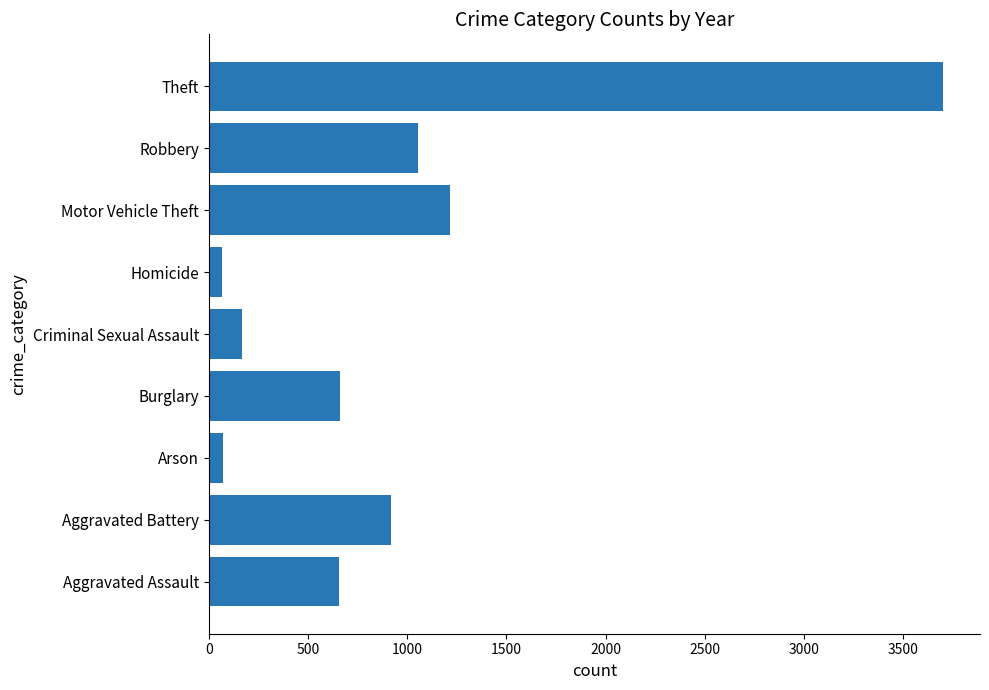

Approximately how many times larger is the value at Burglary compared to Aggravated Battery?

0.7